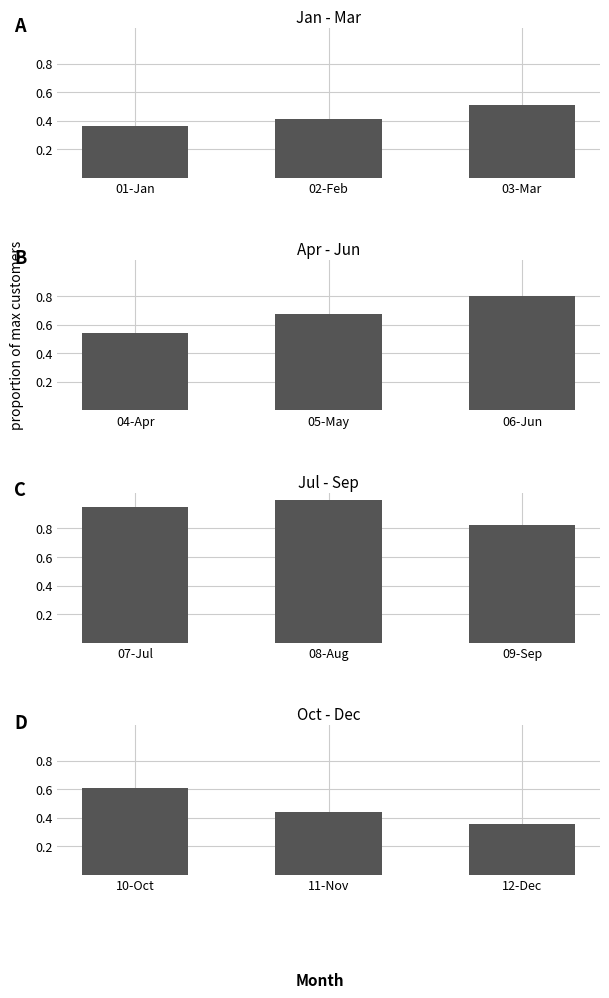

What is the difference between the maximum and minimum values in the Jul - Sep series?

0.2